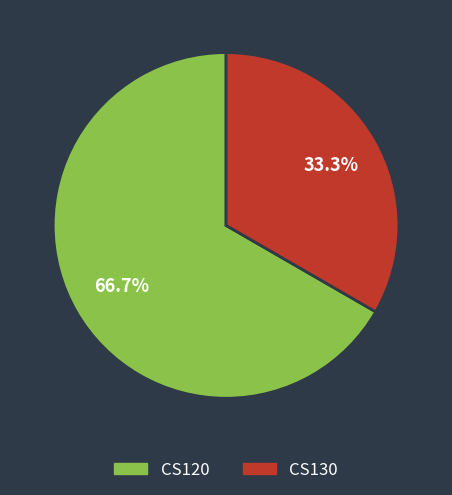

What is the largest slice in the pie chart?

CS120